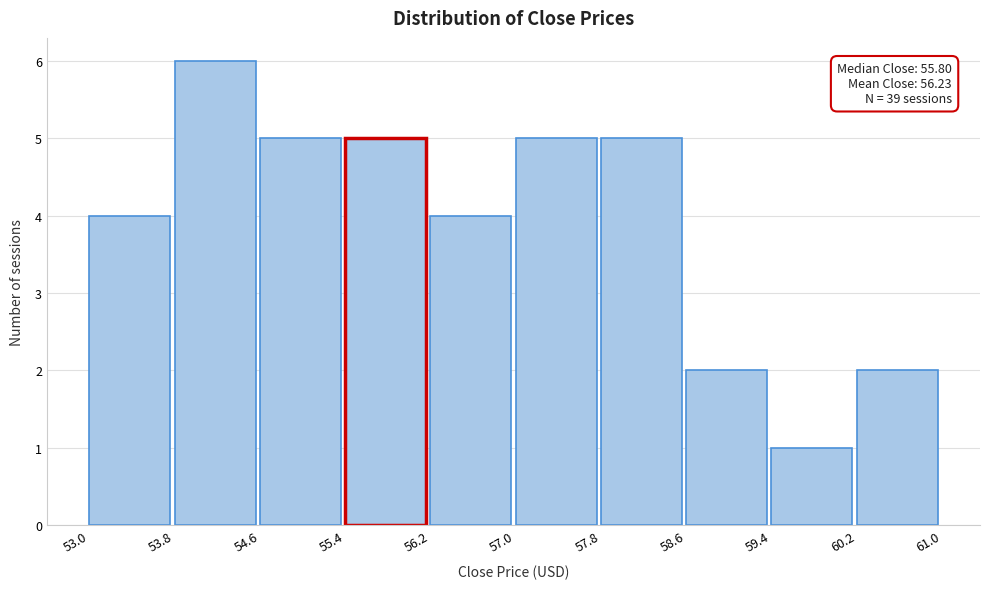

Which range on the x-axis has the tallest bar?

53.8 to 54.6